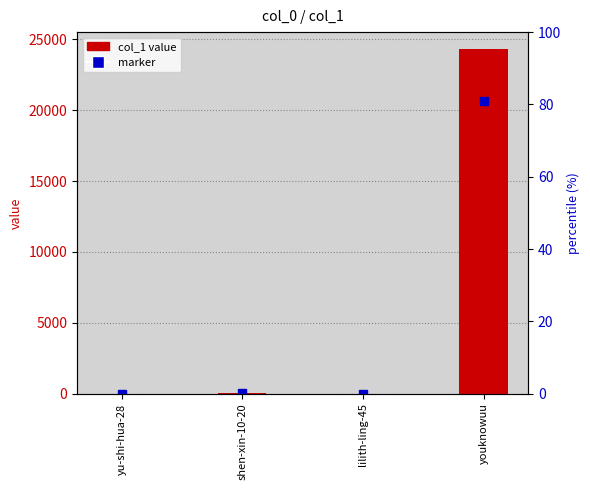

Reading left to right, extract all data points from this chart.

7	20	10	24298